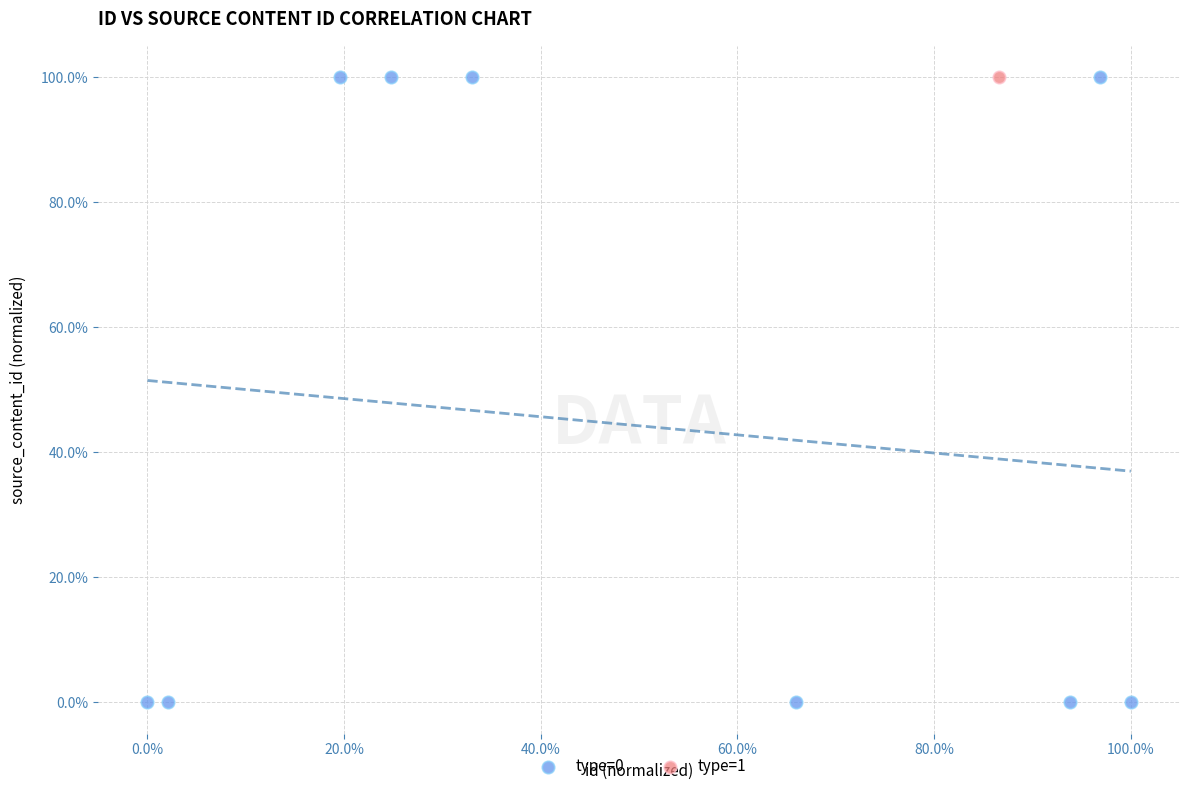

What are all the series names shown in the legend?

type=0, type=1